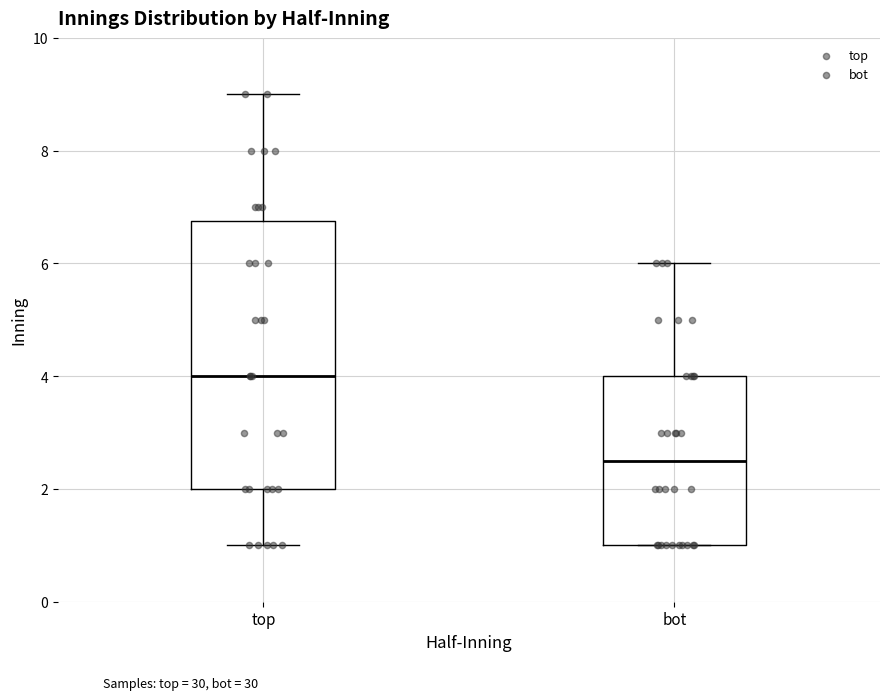

Comparing the boxes themselves (not the whiskers), which one is the tallest?

top